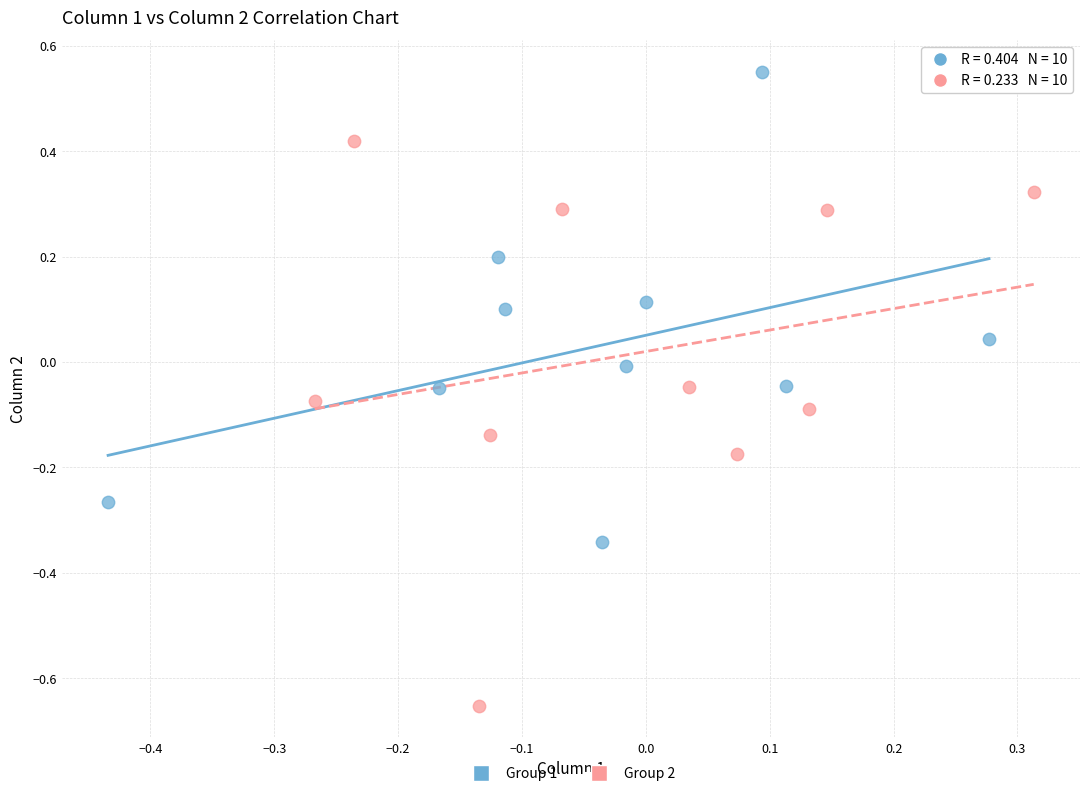

Which series has the largest Y range (max minus min)?

Group 2